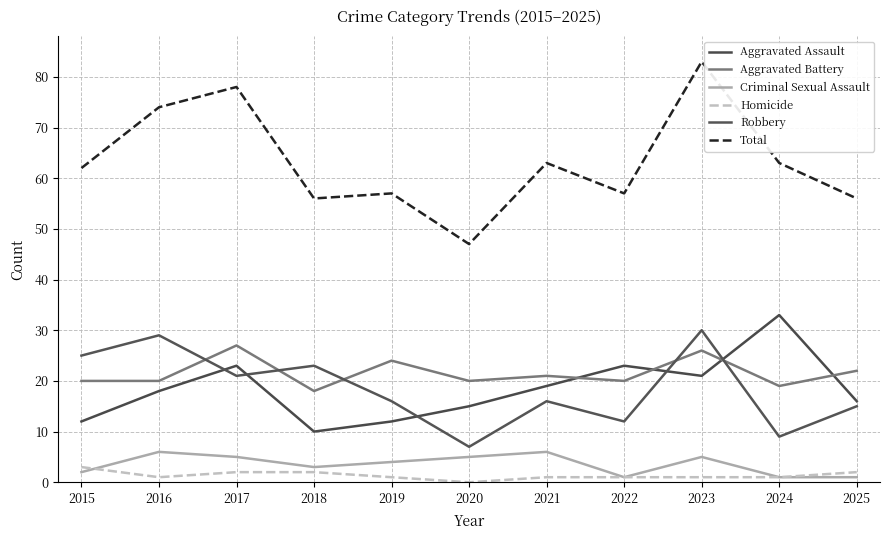

Is this an area chart (filled region under the line)?

No